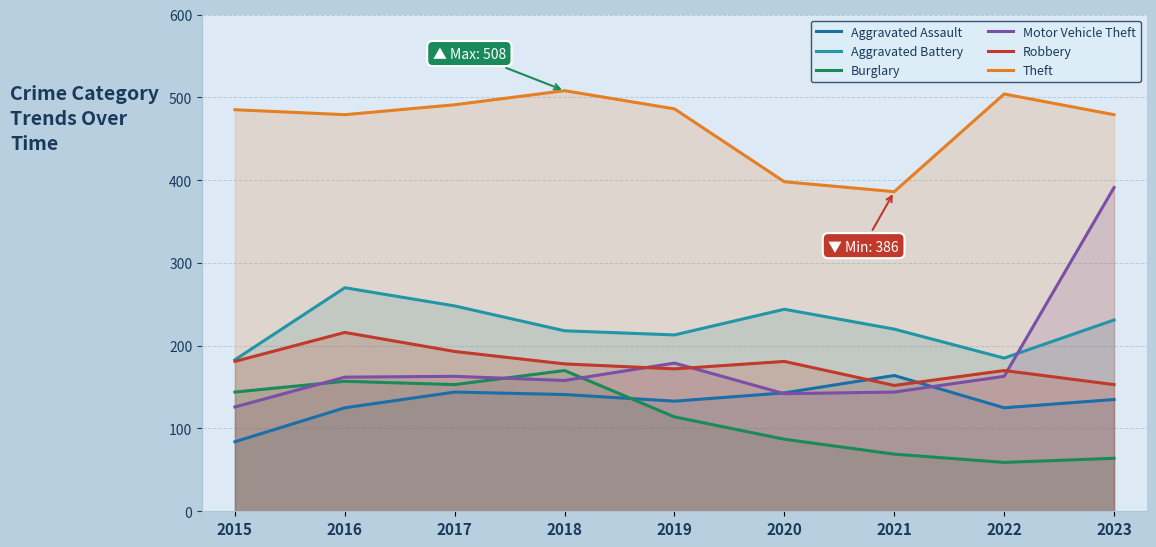

Is it true that Theft equals 810 at 2019?

False